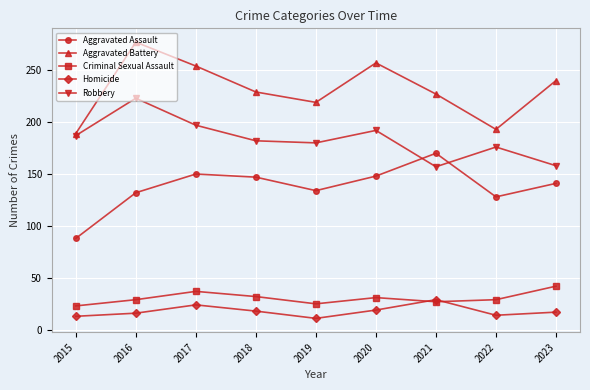

At which category does Aggravated Assault reach its first local valley?

2019